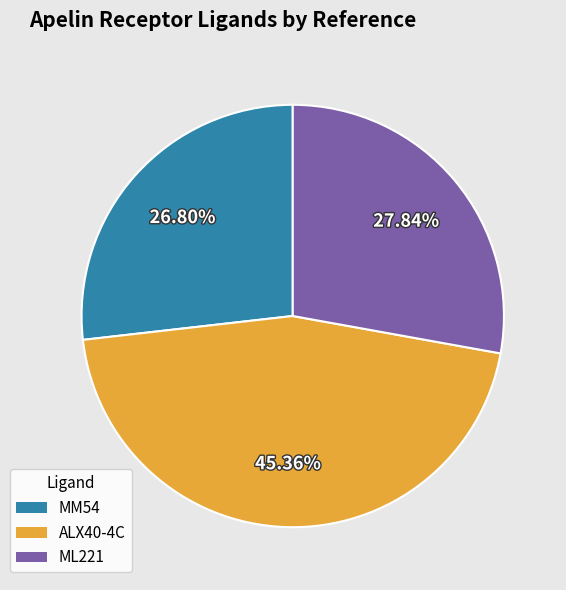

To the nearest percent, what is the difference between the largest and smallest slice percentages?

19%